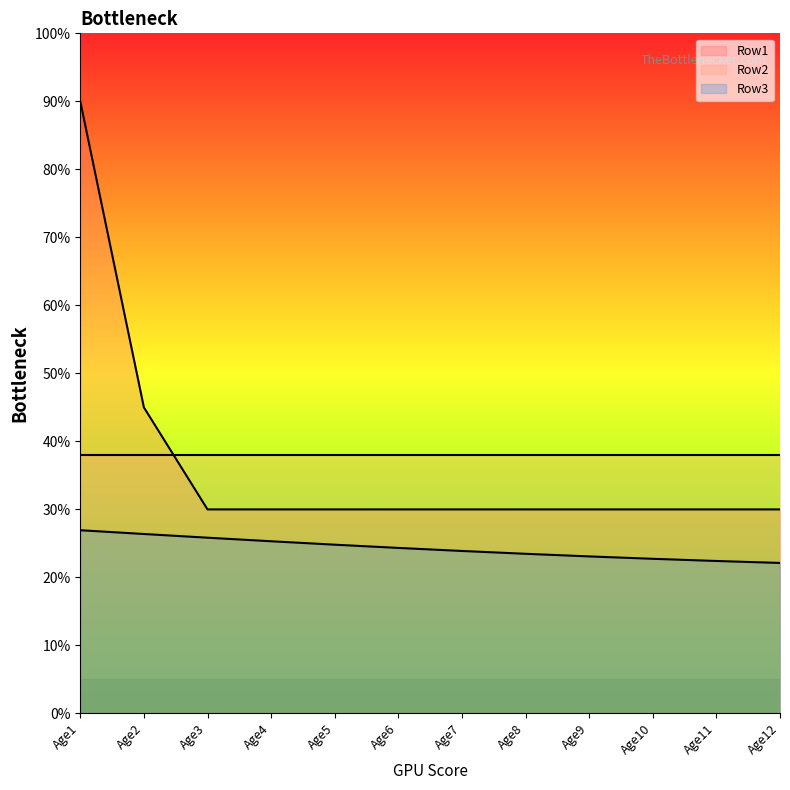

Which category has the highest value in the Row1 series?

Age1